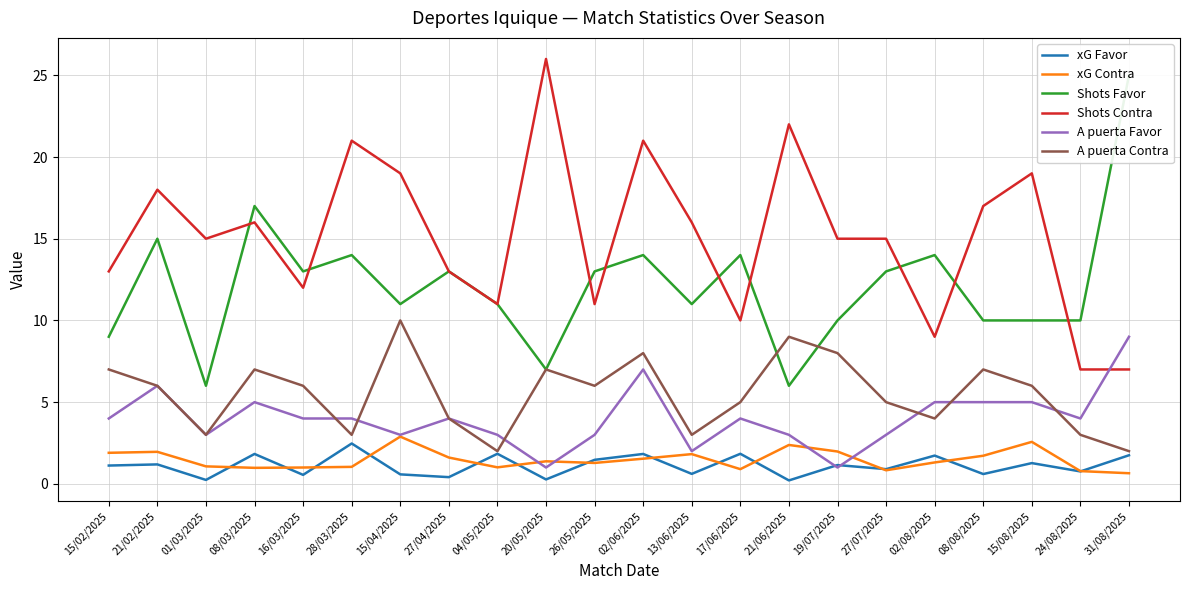

Where is Shots Favor nearest to the value 15?

21/02/2025